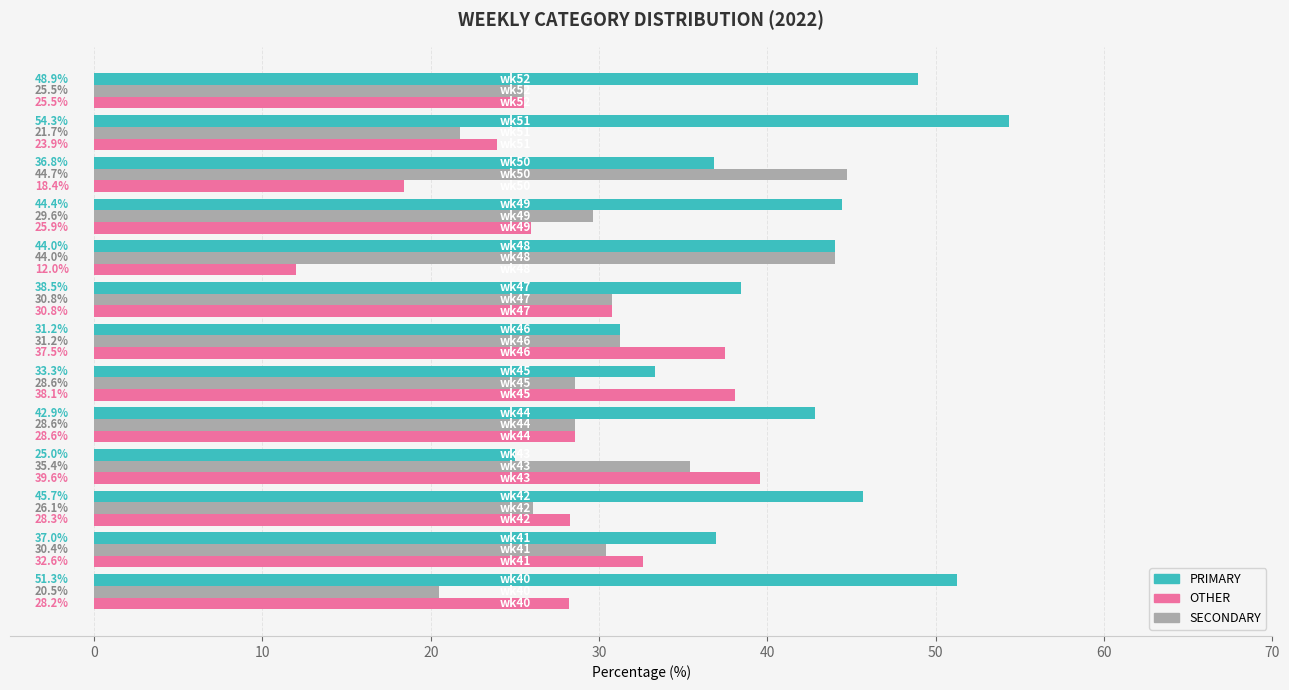

Which series has the widest spread of values?

PRIMARY